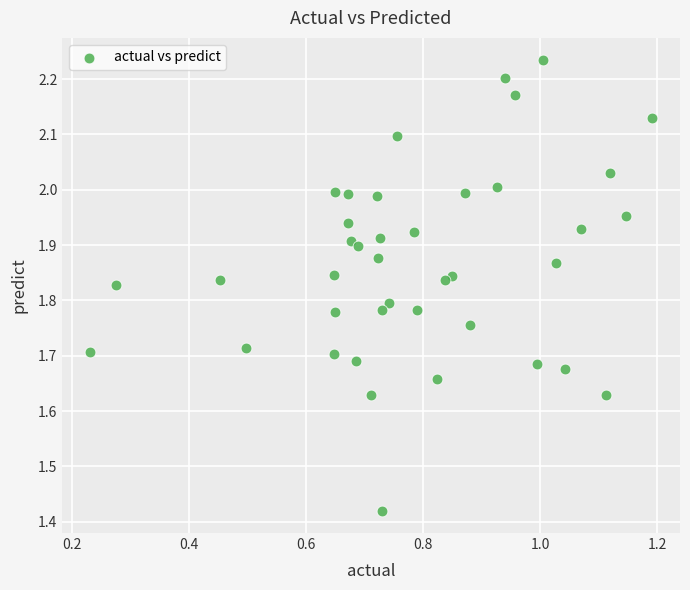

What is the range of X values (max minus min)?

1.0